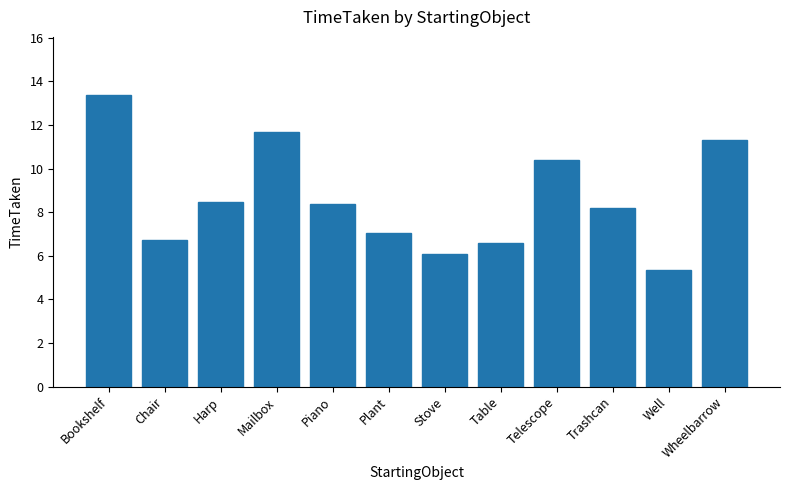

Are the bars grouped side by side (vs. stacked)?

No